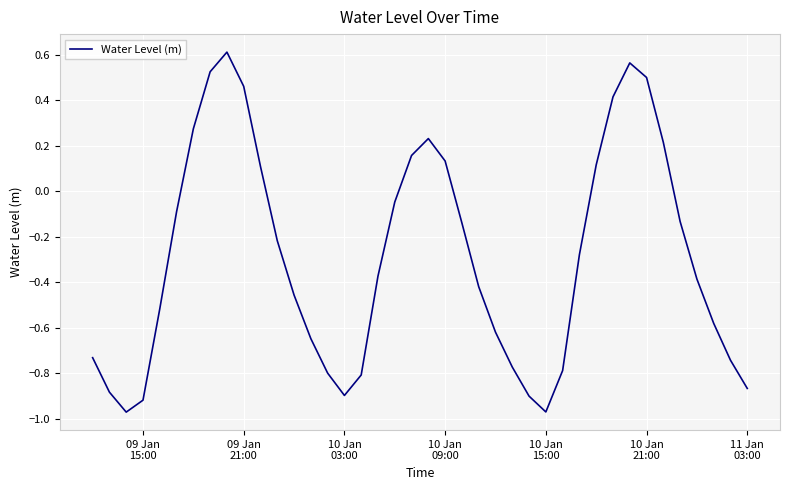

What is the difference between the maximum and minimum values?

1.6